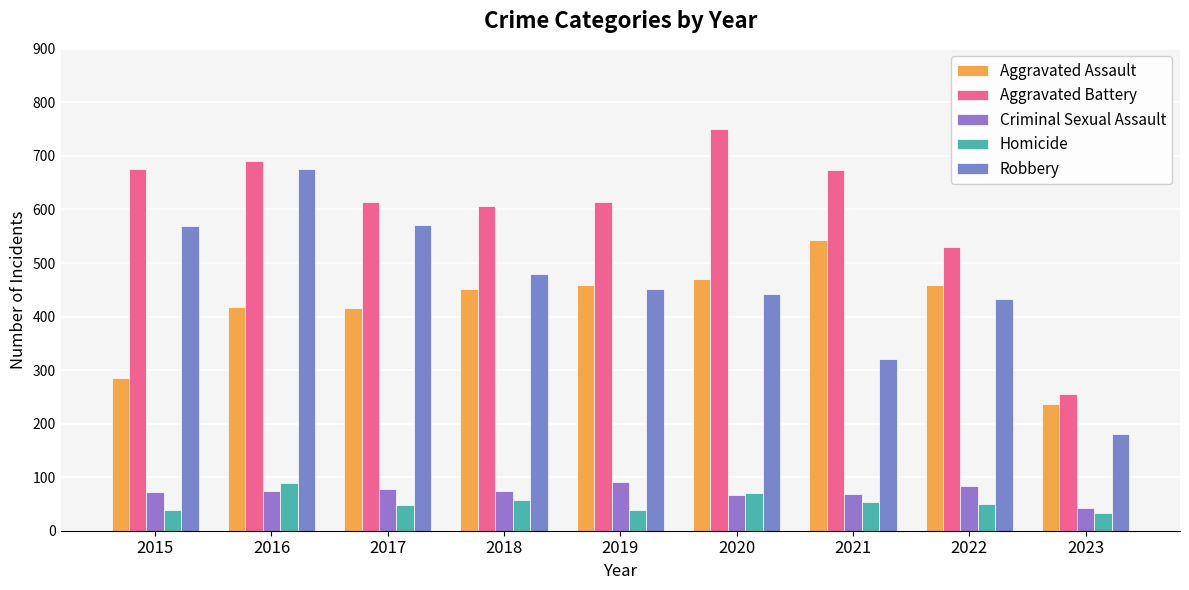

Rank the categories by Criminal Sexual Assault value from lowest to highest.

2023, 2020, 2021, 2015, 2016, 2018, 2017, 2022, 2019